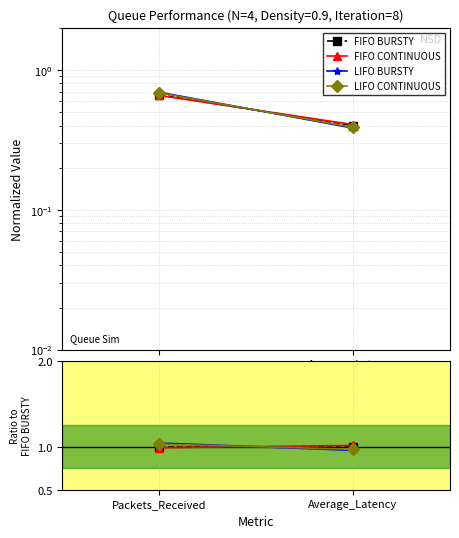

Is this an area chart (filled region under the line)?

No